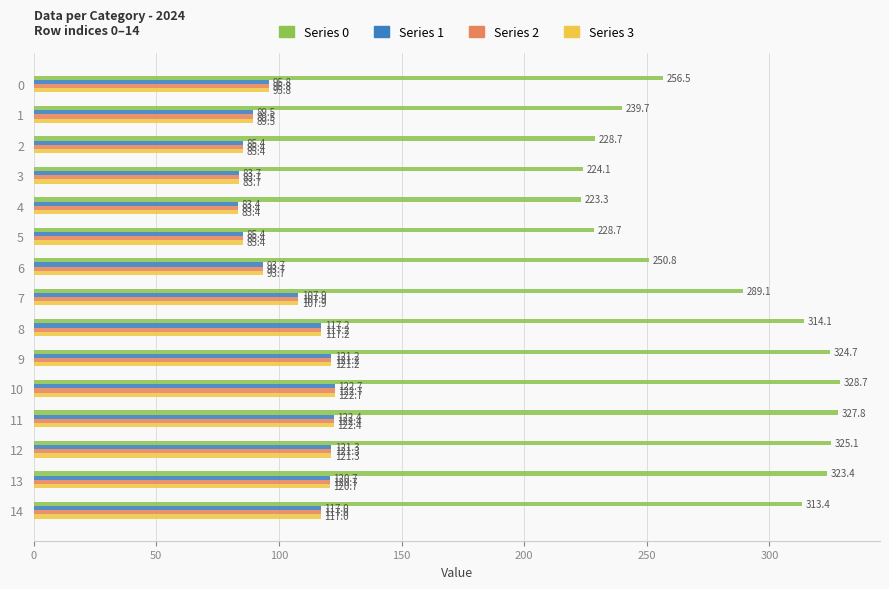

Which category has the highest value in the Series 0 series?

10